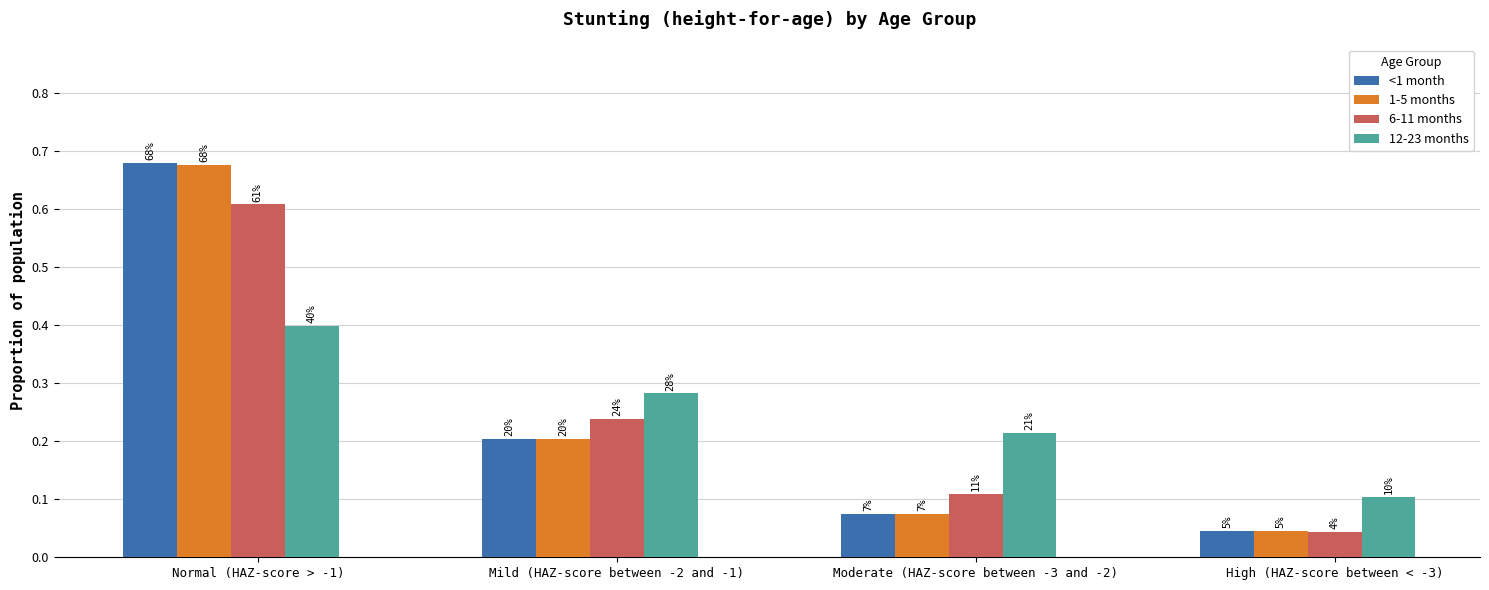

What is the label of the 4th bar from the right?

Normal (HAZ-score > -1)